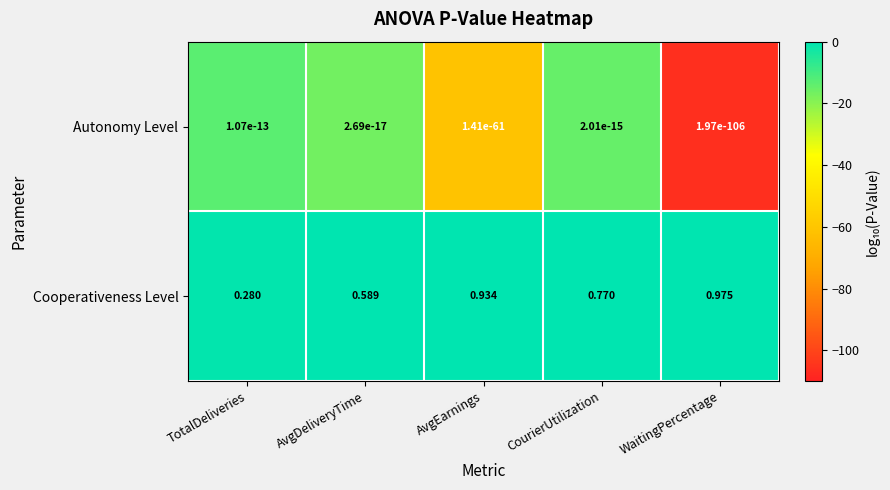

At which category is the sum across all series the highest?

WaitingPercentage